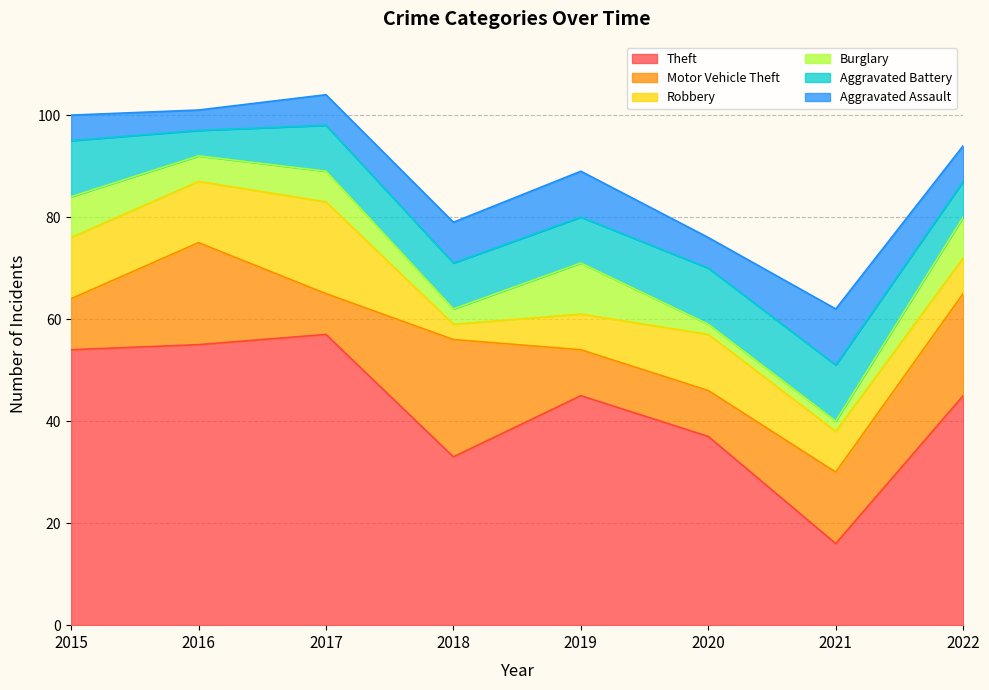

What is the value of the Aggravated Battery point at the 4th from the left?

9